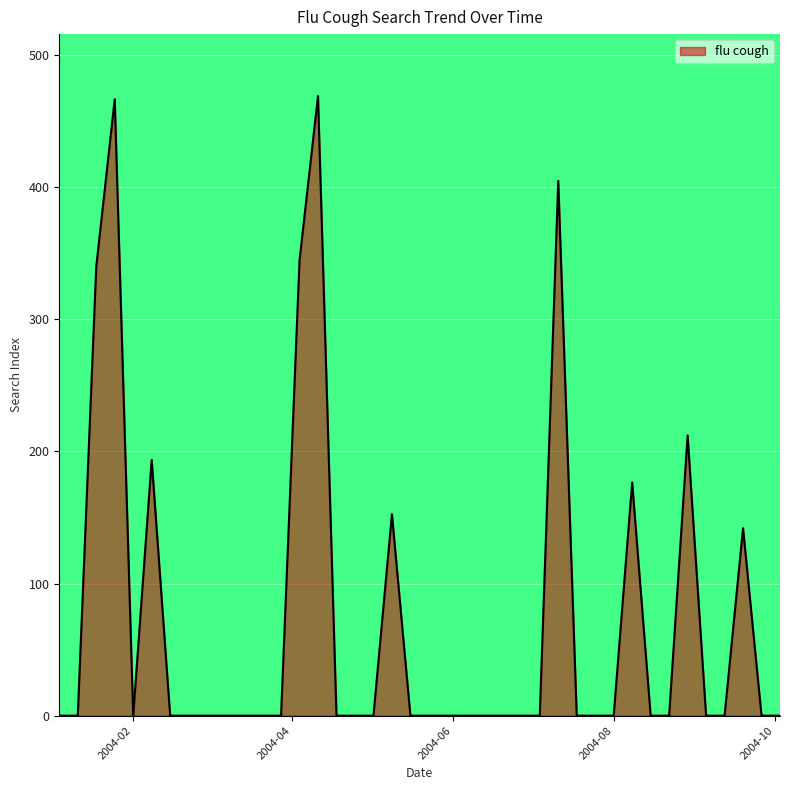

What is the maximum value shown in the chart?

469.0